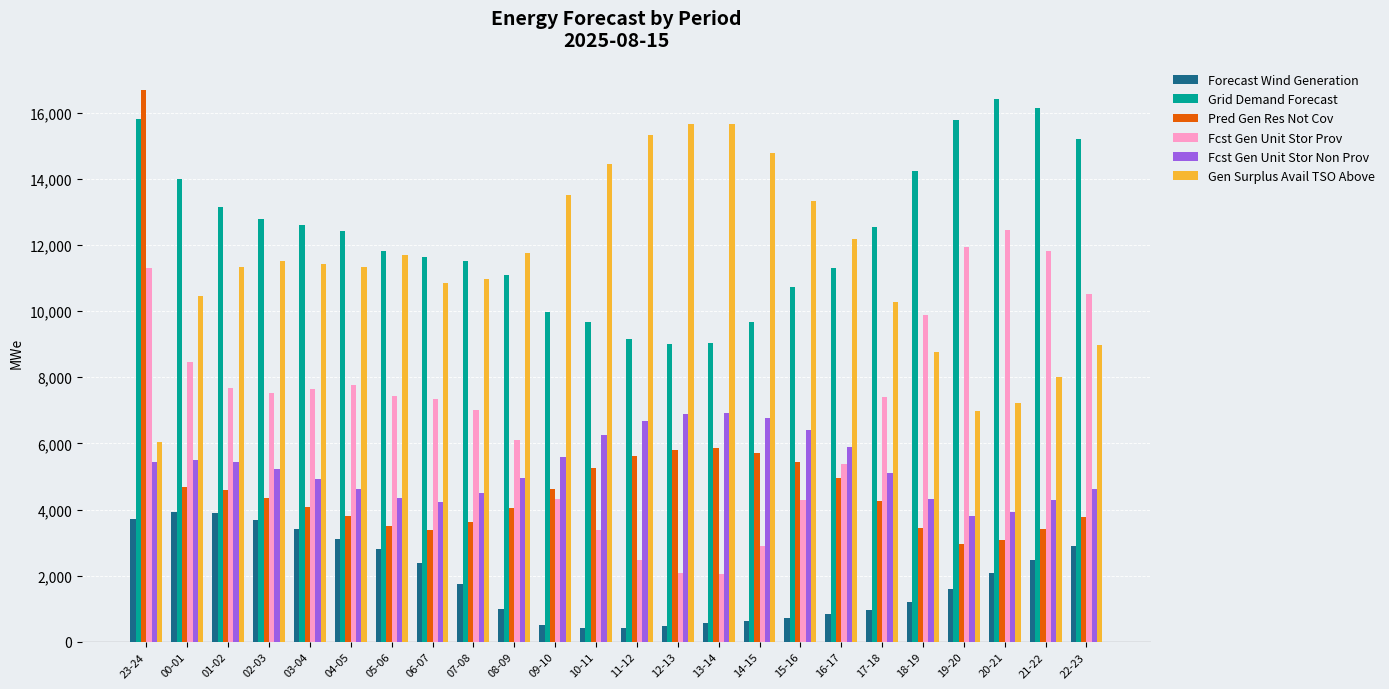

What is the sum of all Forecast Wind Generation values?

45471